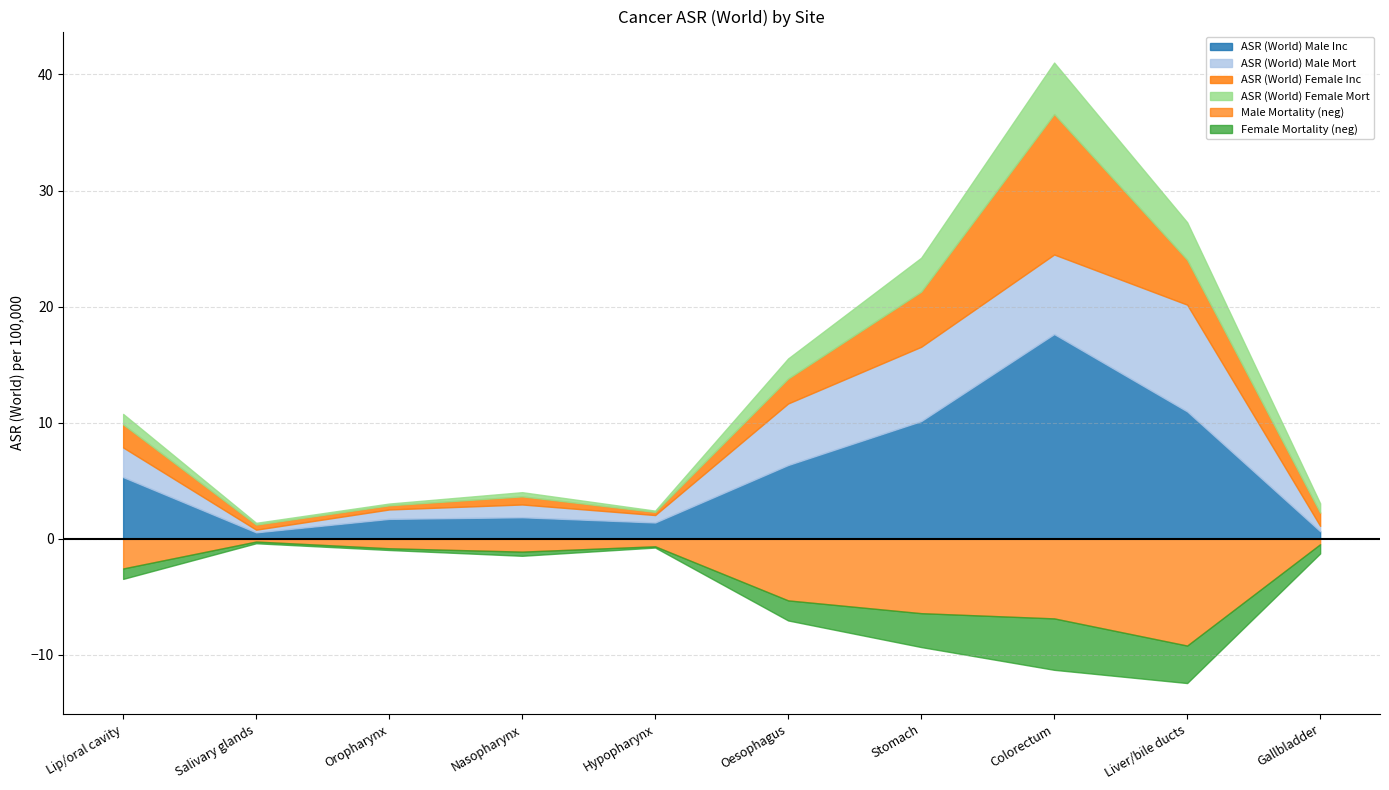

What value does the ASR (World) Male Mort series have at Liver/bile ducts?

9.2